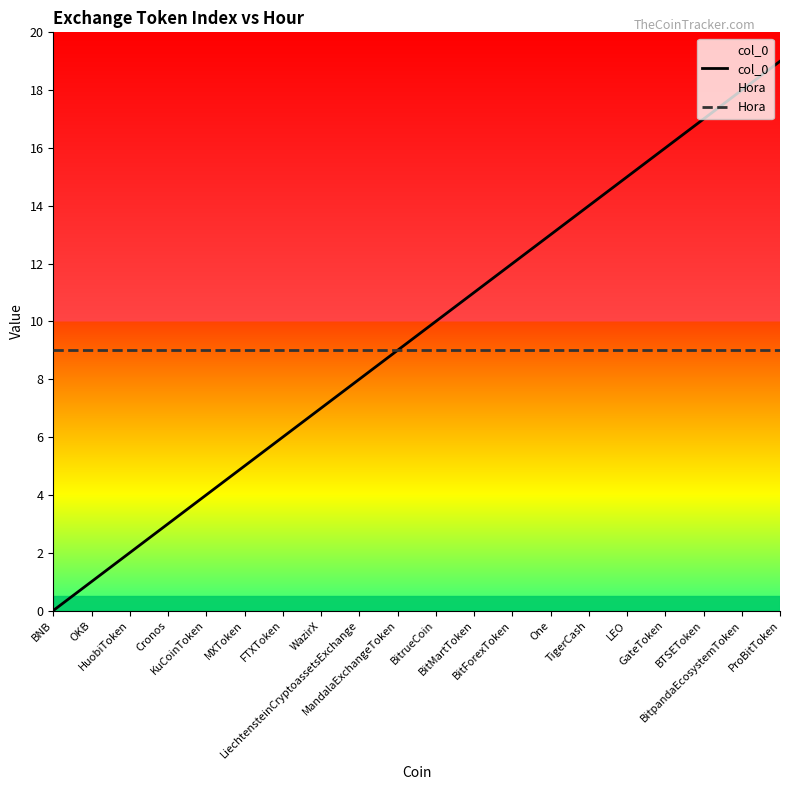

Which category has the highest value across all series?

ProBitToken